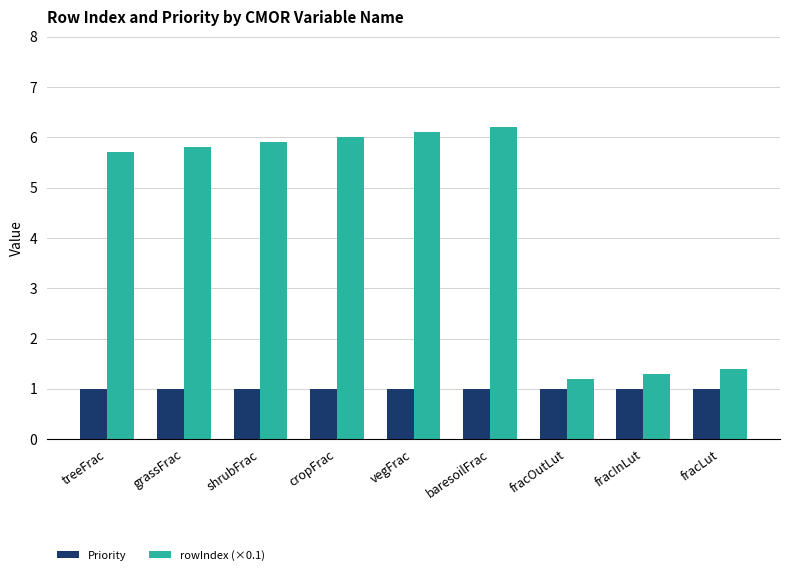

Which series has the largest total across all categories?

rowIndex (×0.1)